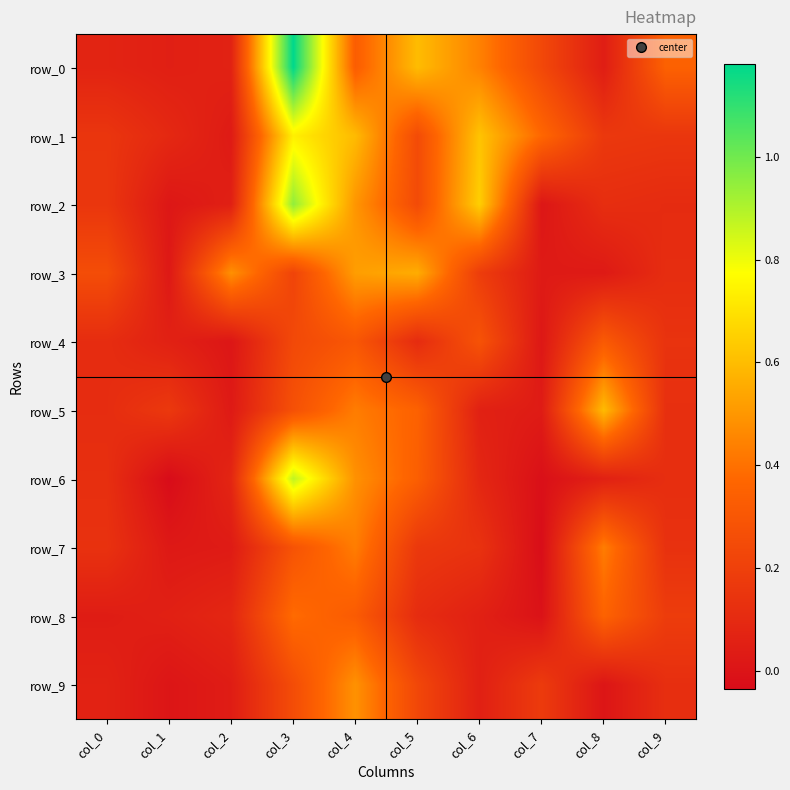

What is the spread (max minus min) of values at col_9?

0.2